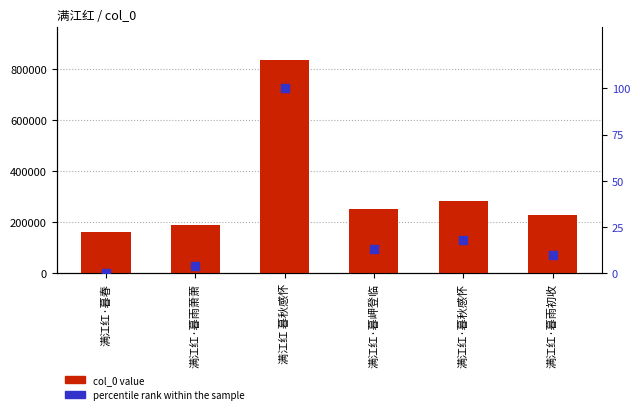

What are all the series names shown in the legend?

col_0 value, percentile rank within the sample